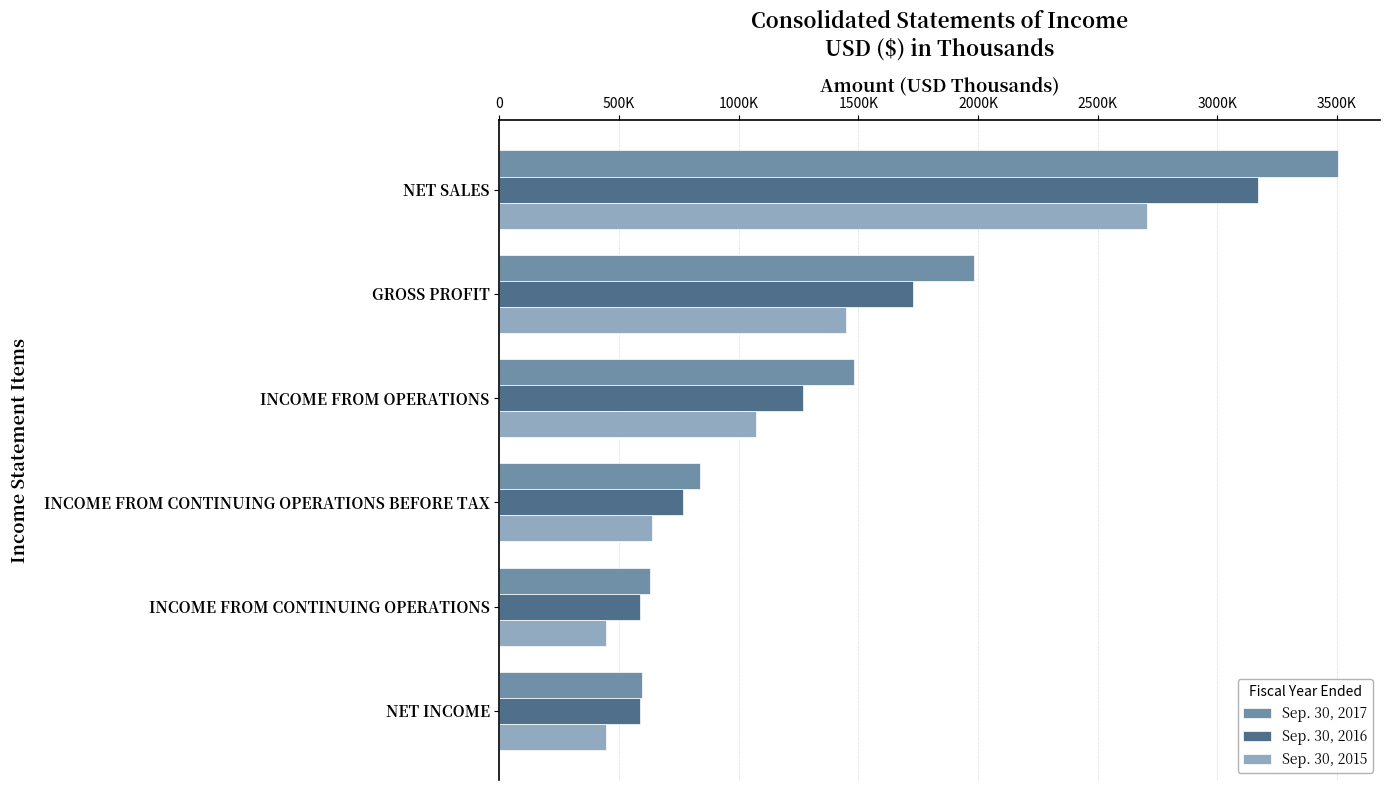

What are all the series names shown in the legend?

Sep. 30, 2017, Sep. 30, 2016, Sep. 30, 2015